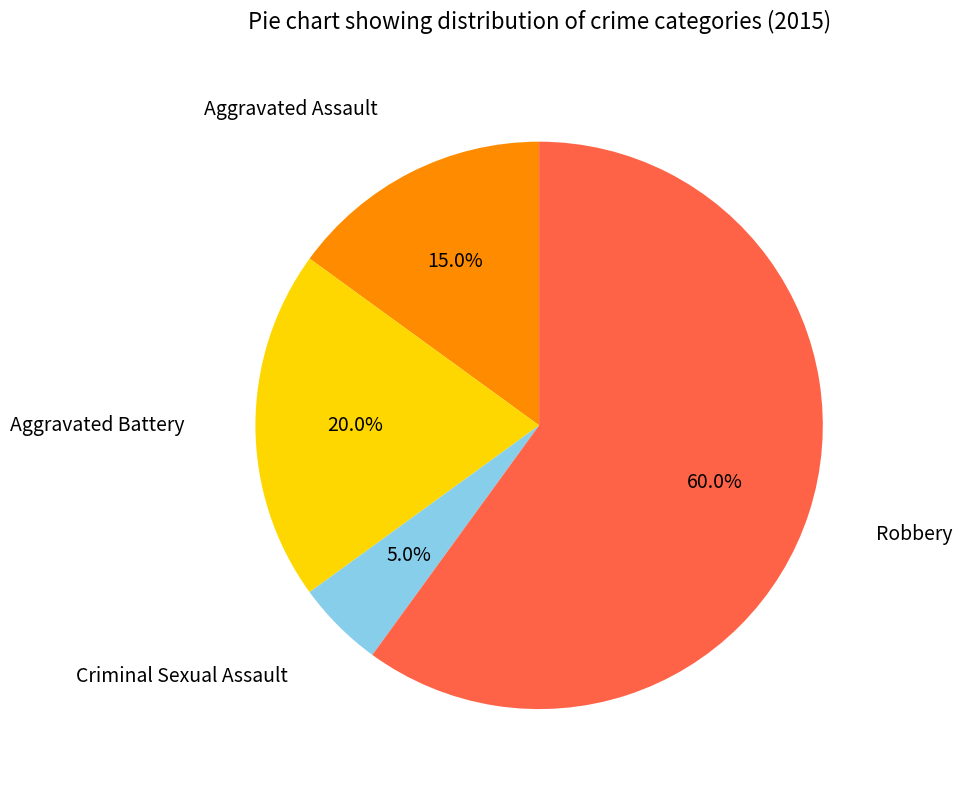

Count the number of slices in the pie.

4